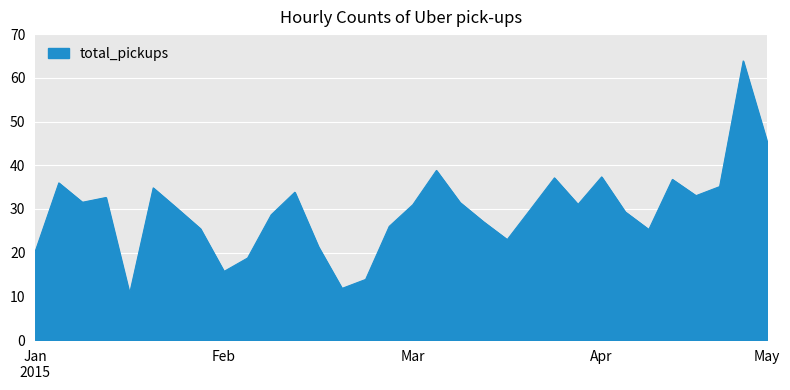

What is the smallest value displayed?

10.6